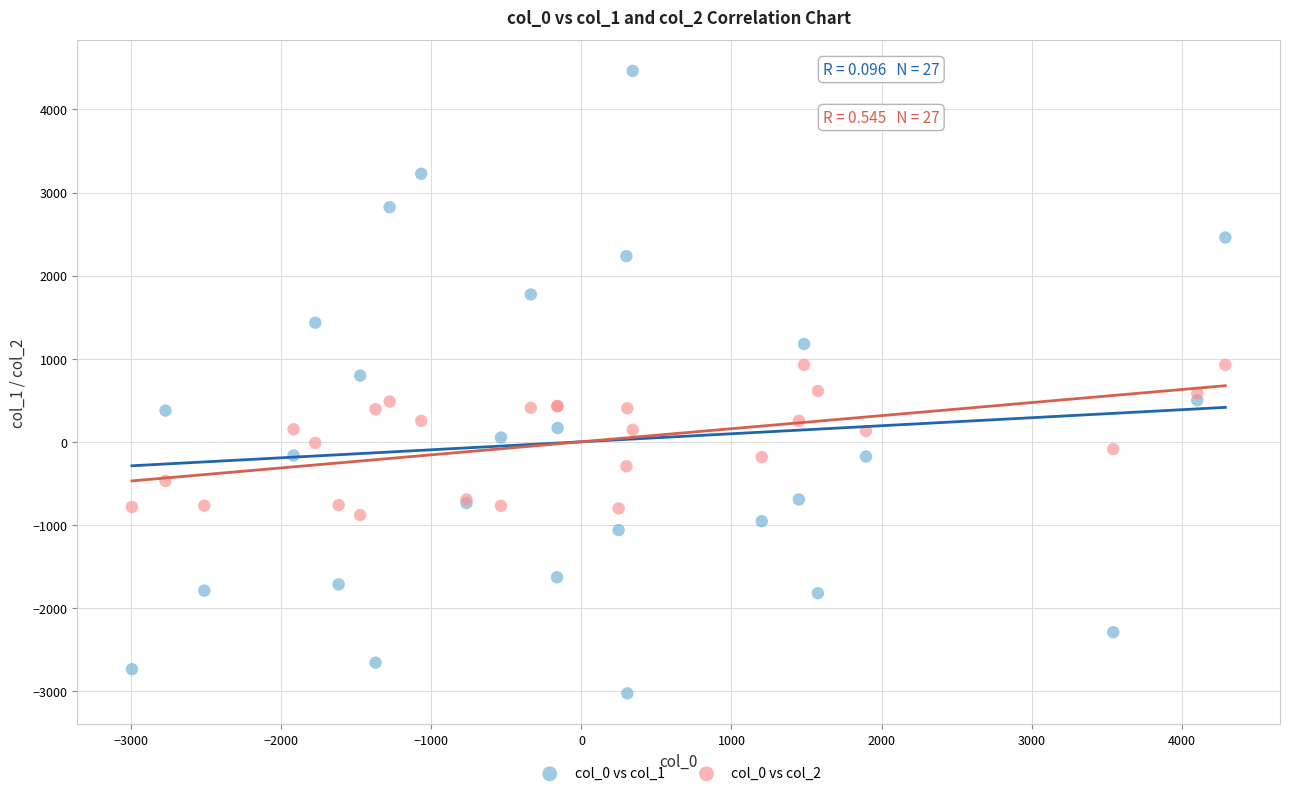

What is the X range (max minus min) for the scatter plot?

7285.9